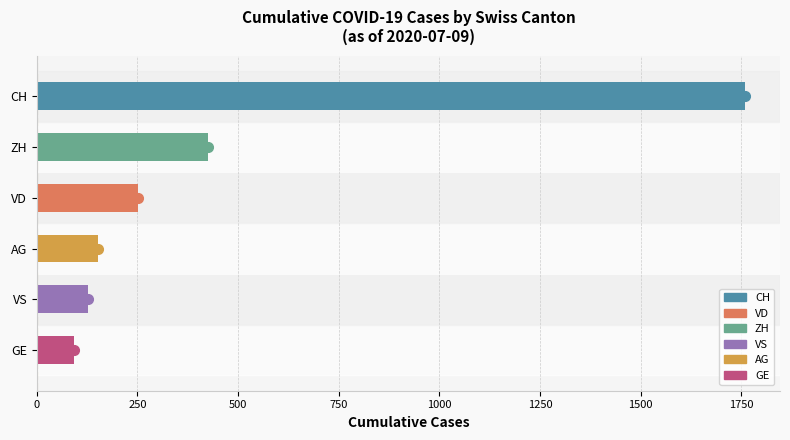

How many distinct data groups are displayed?

1